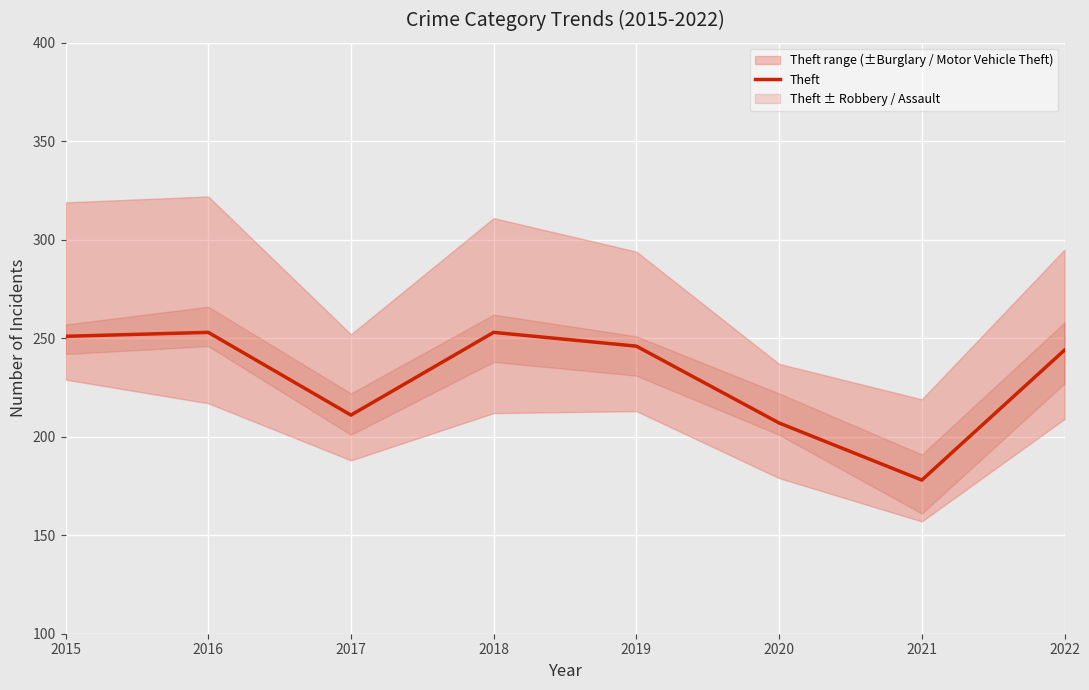

Count the number of values greater than 246.

3